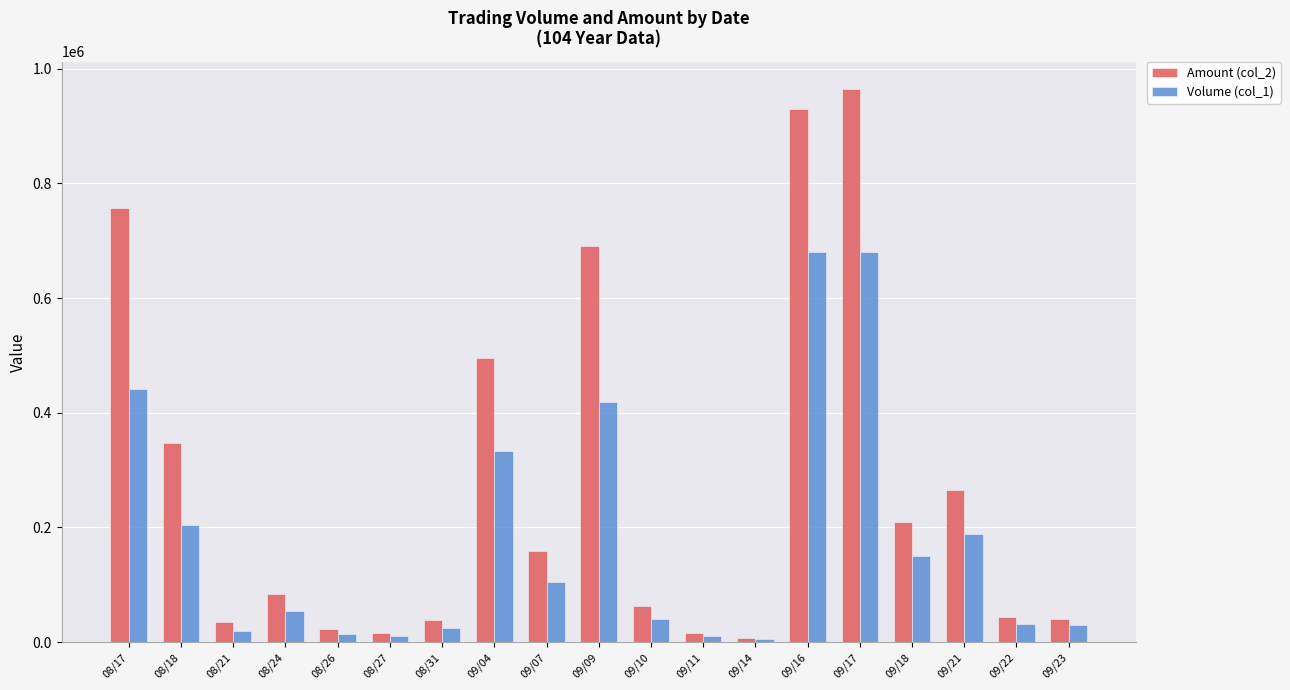

Which series has the widest spread of values?

Amount (col_2)